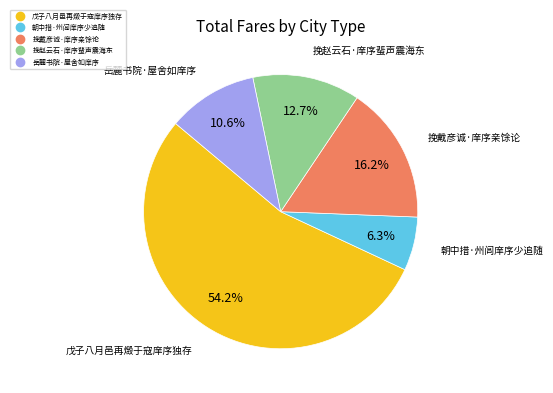

Is the sum of 岳麓书院·屋舍如庠序 and 戊子八月邑再燬于寇庠序独存 greater than half?

Yes